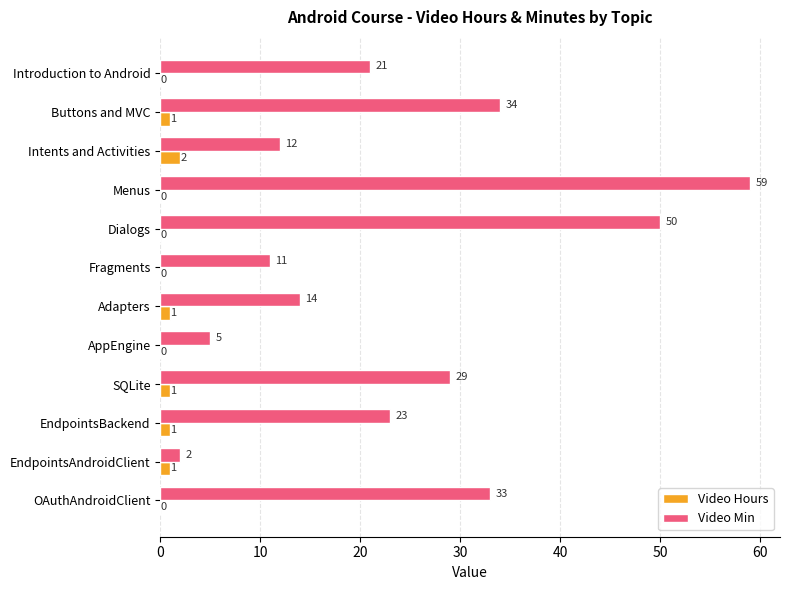

What is the sum of the Video Min values at Dialogs and AppEngine?

55